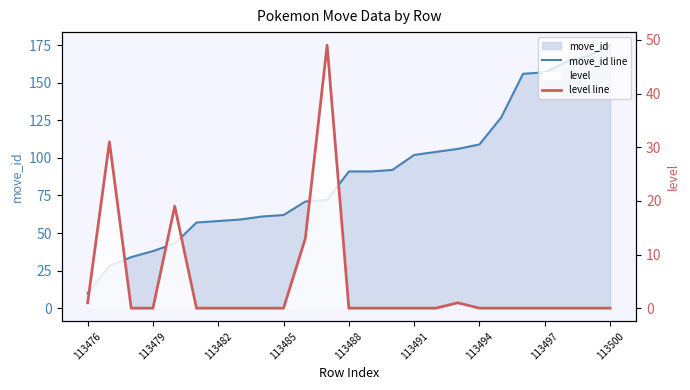

The value of move_id line at 13 is 149. True or false?

False